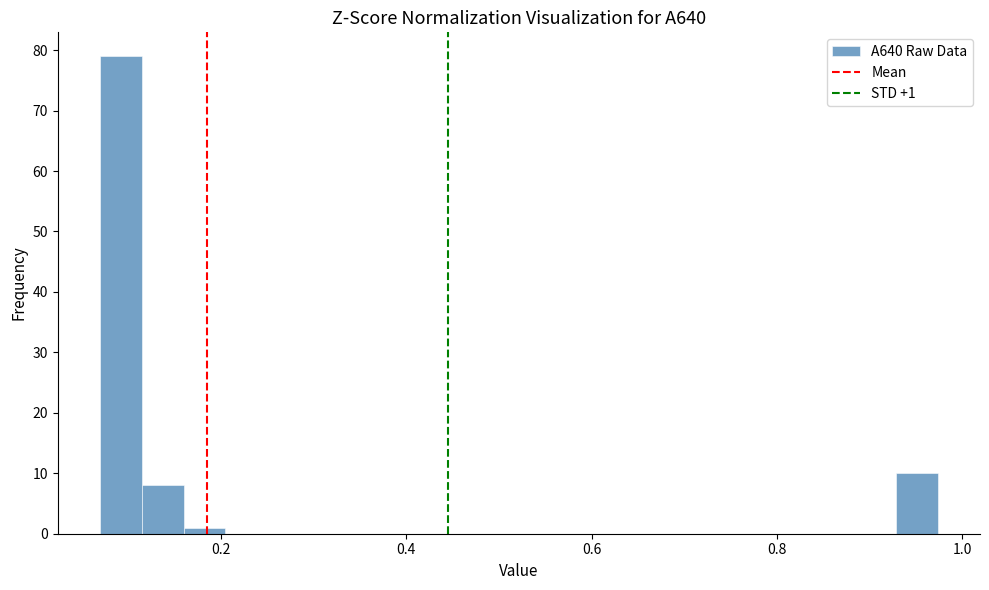

Around what value on the x-axis is the tallest bar? Give the approximate position of its centre, as read against the axis.

0.10